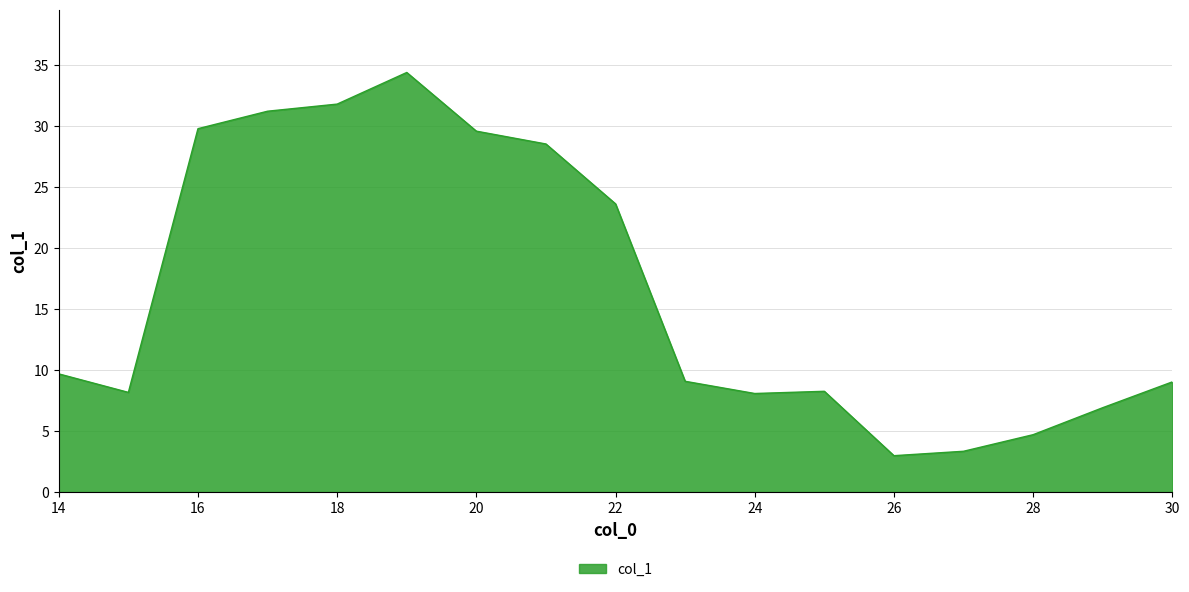

What is the difference between the maximum and minimum values?

31.4